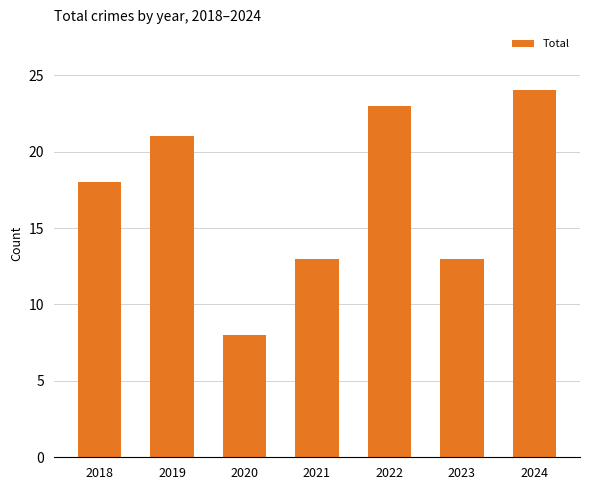

Is it true that the value at 2021 is 23?

False